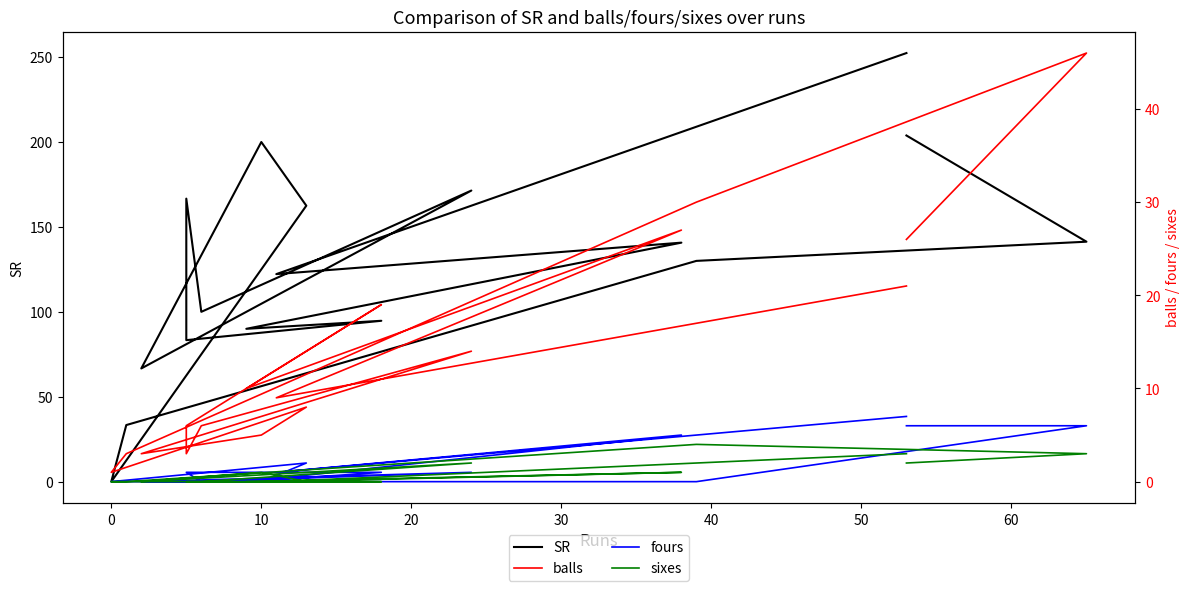

Reading left to right, transcribe all the data shown in this chart.

SR: 252.4	122.2	140.7	90.0	94.7	83.3	166.7	100.0	171.4	66.7	200.0	162.5	0.0	33.3	130.0	141.3	203.8
balls: 21.0	9.0	27.0	10.0	19.0	6.0	3.0	6.0	14.0	3.0	5.0	8.0	1.0	3.0	30.0	46.0	26.0
fours: 7.0	1.0	5.0	0.0	1.0	1.0	1.0	0.0	1.0	0.0	0.0	2.0	0.0	0.0	0.0	6.0	6.0
sixes: 3.0	0.0	1.0	0.0	0.0	0.0	0.0	0.0	2.0	0.0	1.0	0.0	0.0	0.0	4.0	3.0	2.0